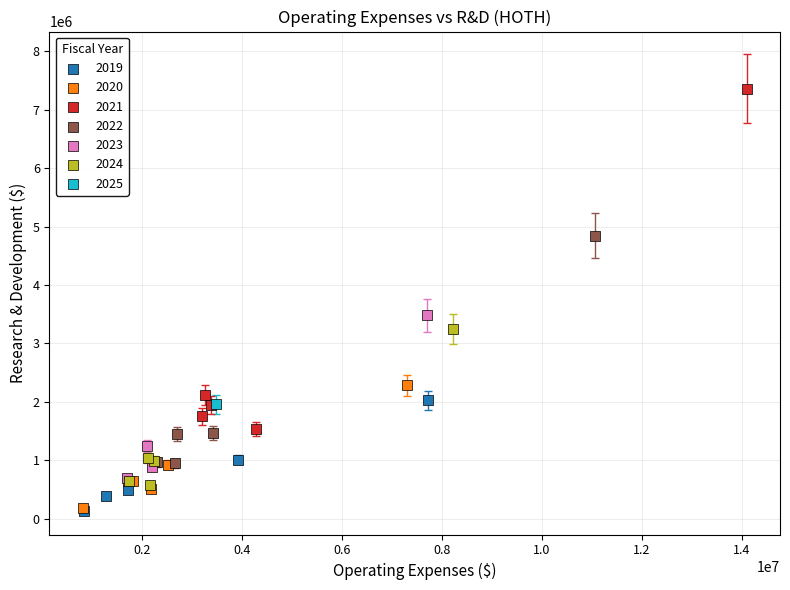

Which series contains the highest Y value?

2021